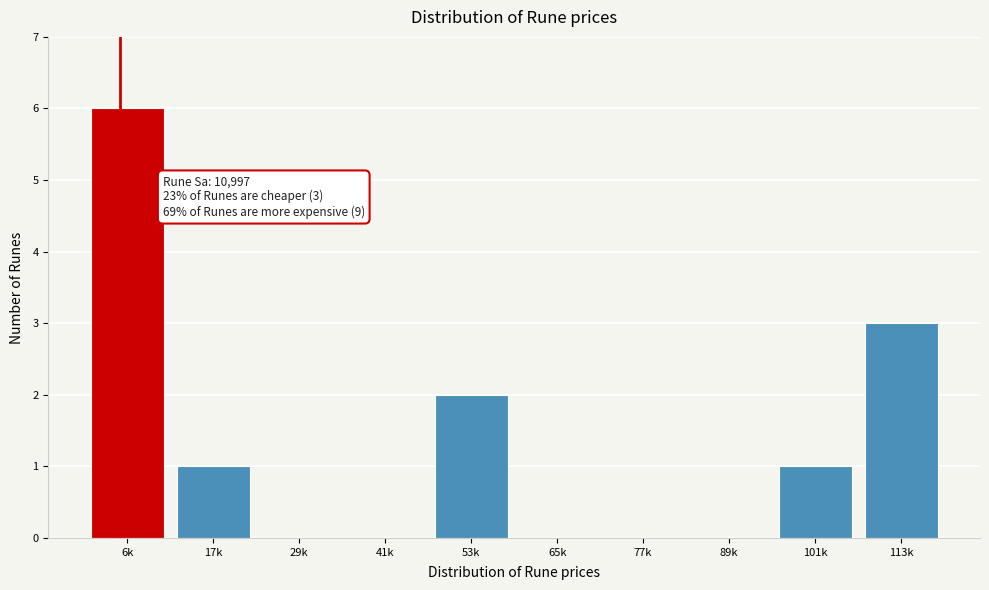

Reading left to right, extract all data points from this chart.

6k=6	17k=1	29k=0	41k=0	53k=2	65k=0	77k=0	89k=0	101k=1	113k=3